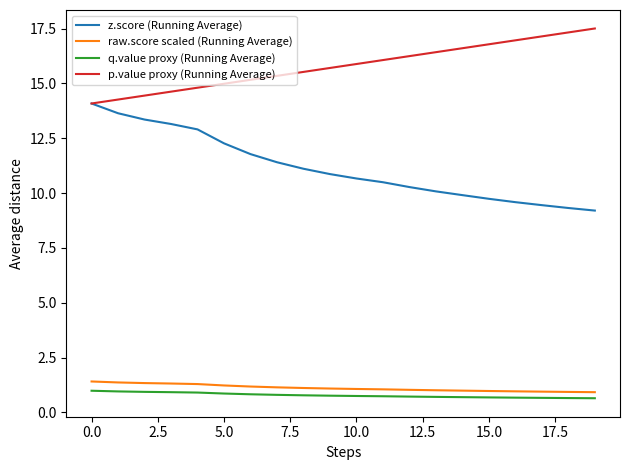

Which series has the largest total across all categories?

p.value proxy (Running Average)